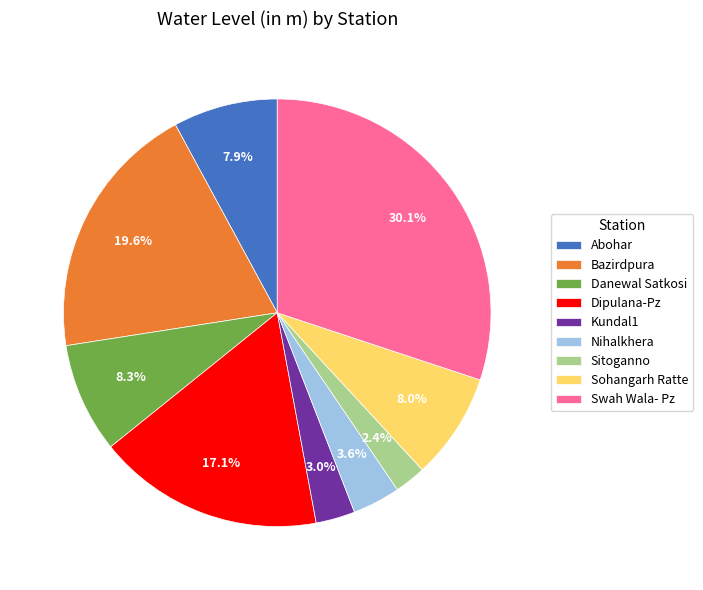

What is the ratio of the value at Bazirdpura to the value at Abohar?

2.5